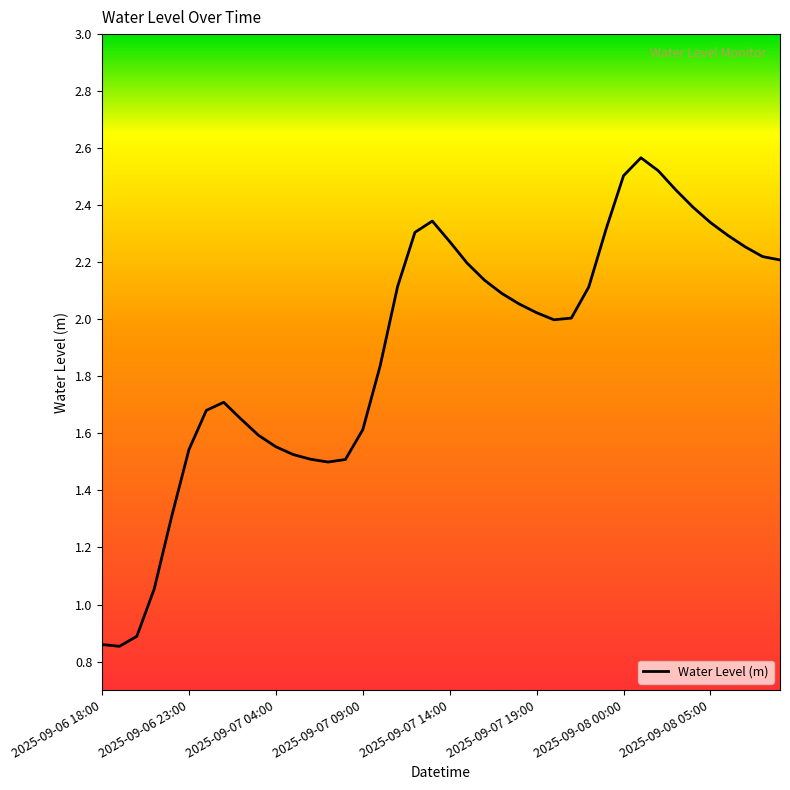

True or false: there are more than 1 points higher than both neighbors.

True